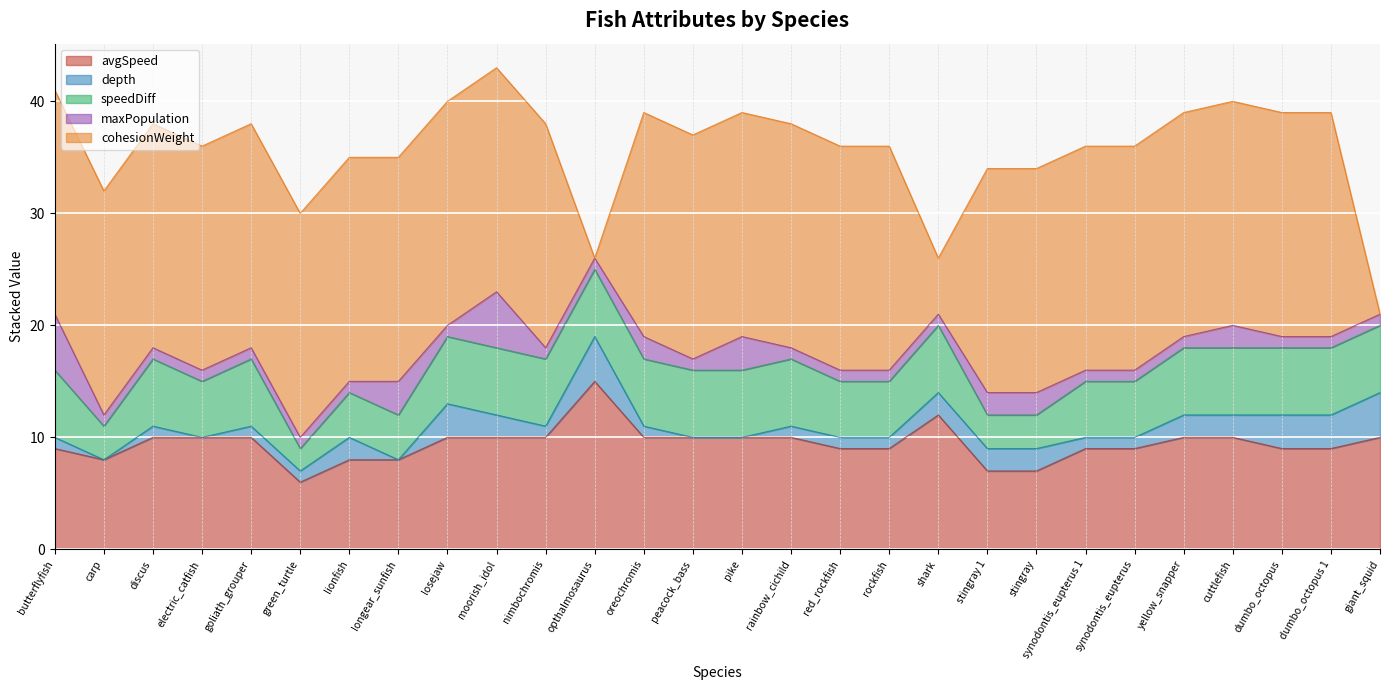

The value of maxPopulation at oreochromis is 1. True or false?

False